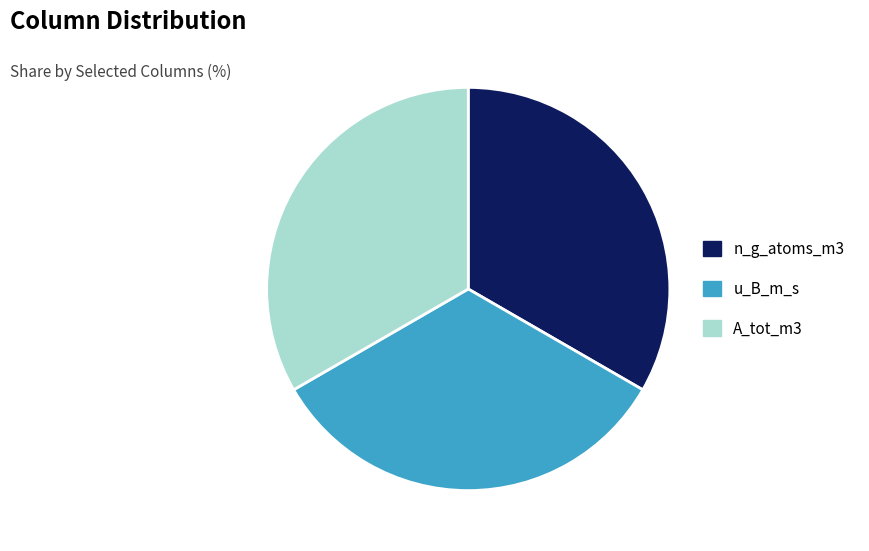

Is the sum of n_g_atoms_m3 and u_B_m_s greater than half?

Yes